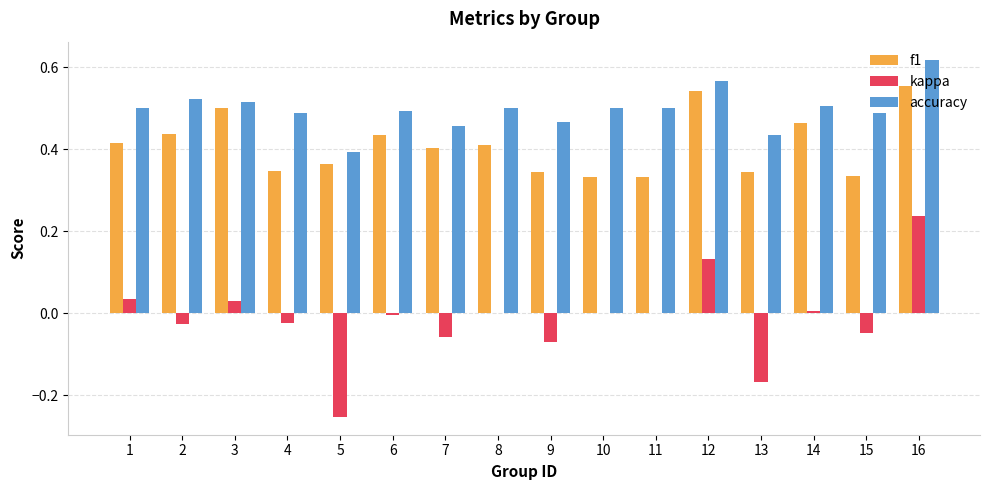

Is the value of f1 at 4 greater than the value of accuracy at 14?

No